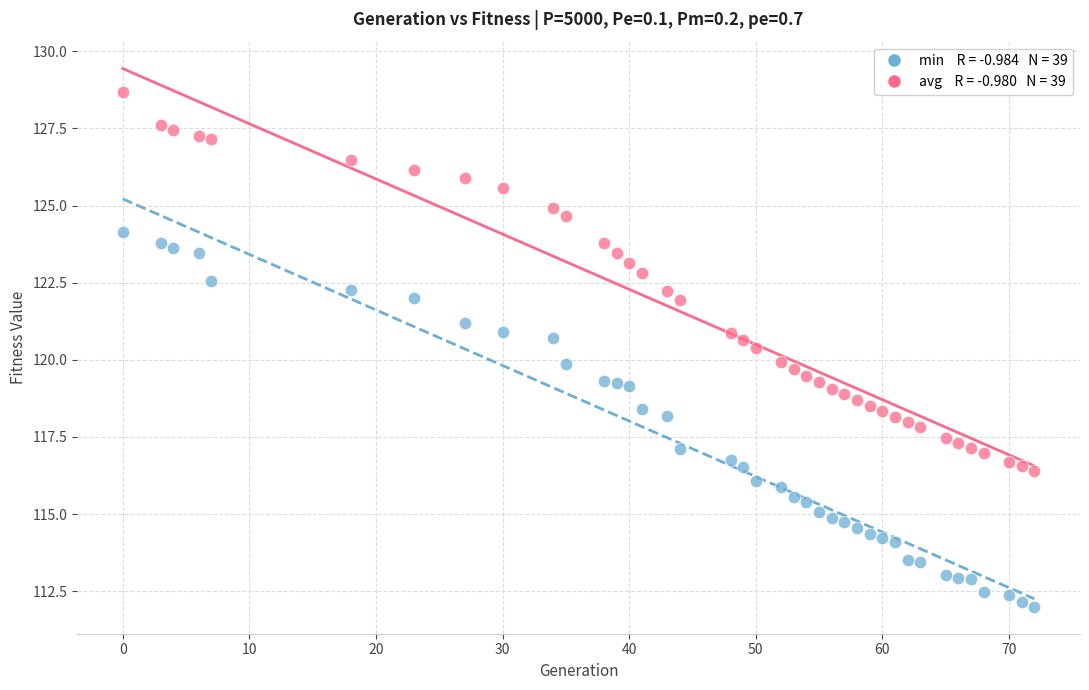

Across all data points, what is the range of Y values (max minus min)?

16.7